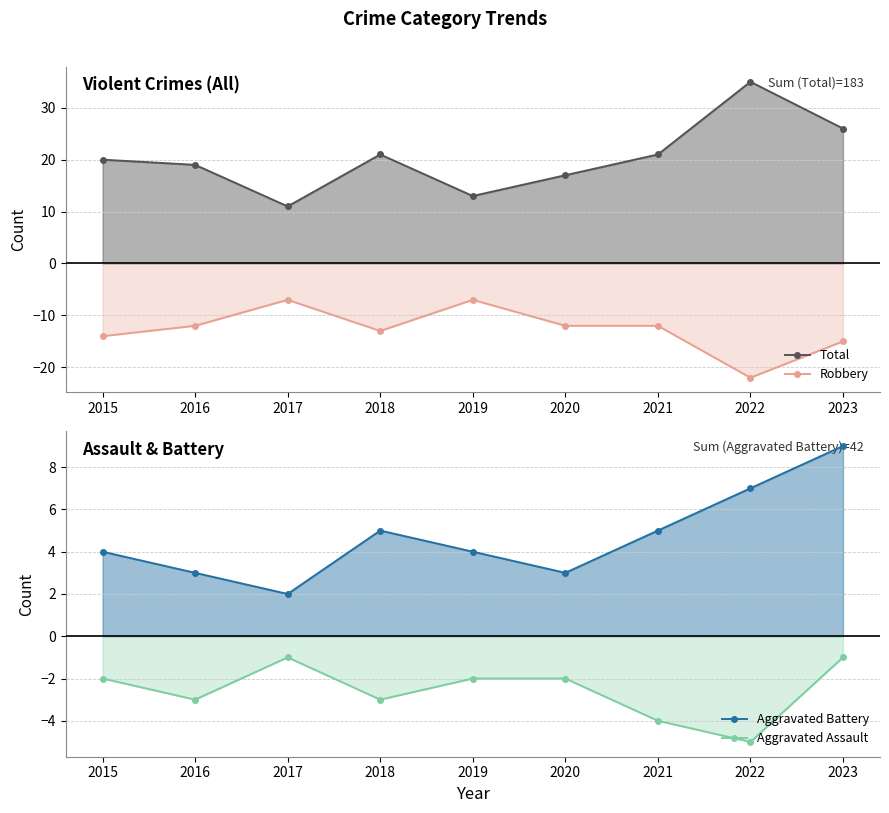

True or false: Aggravated Battery has more than 0 points higher than both neighbors.

True